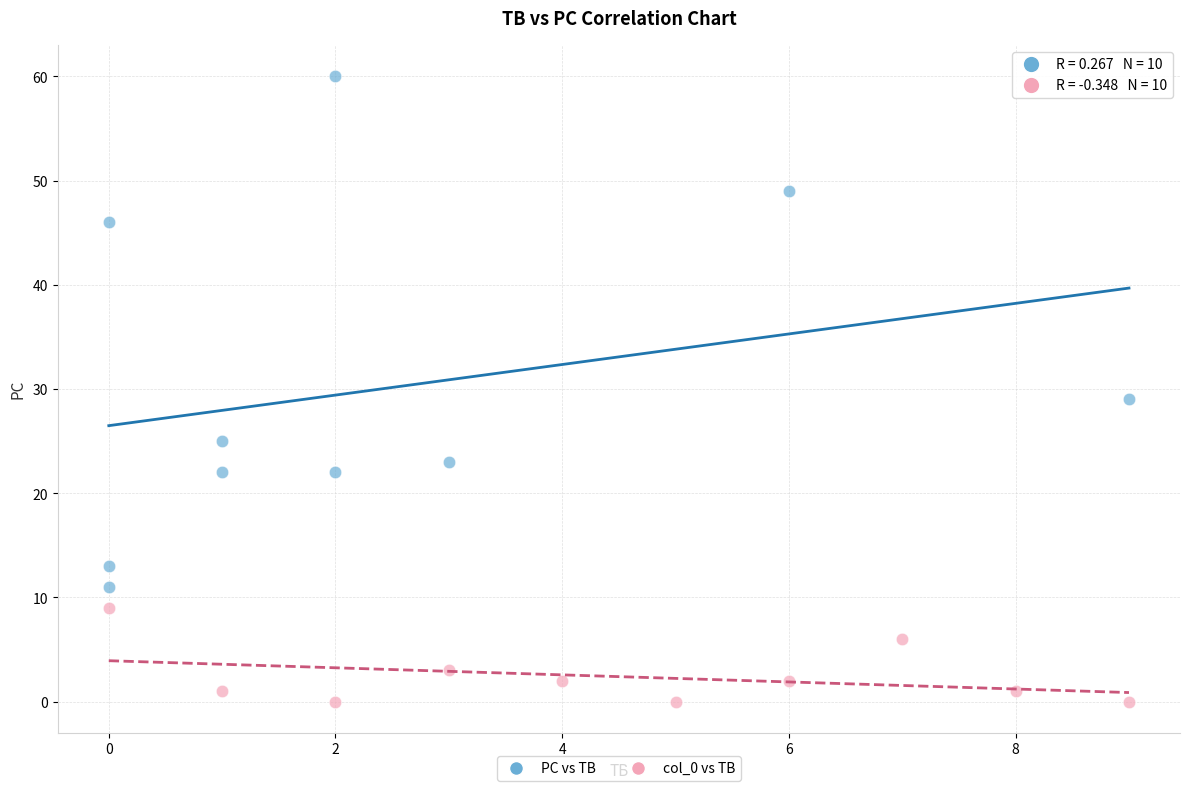

What are all the series names shown in the legend?

PC vs TB, col_0 vs TB